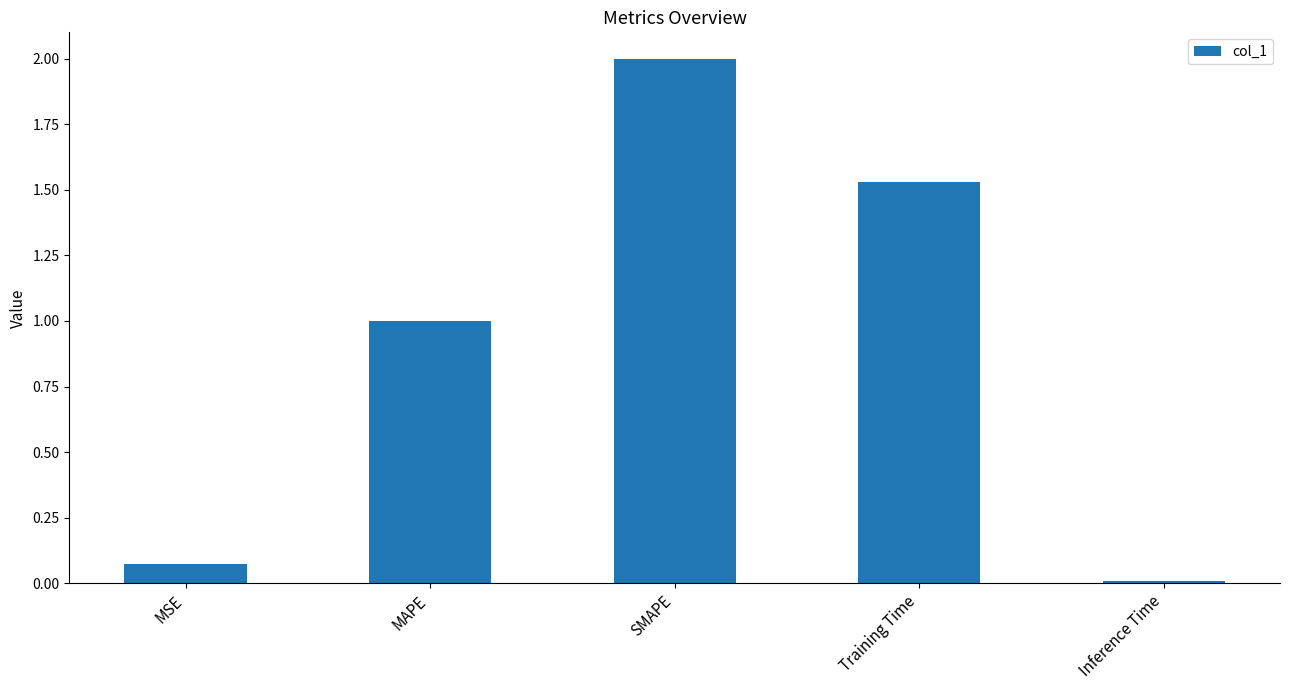

What is the difference between the maximum and minimum values?

2.0